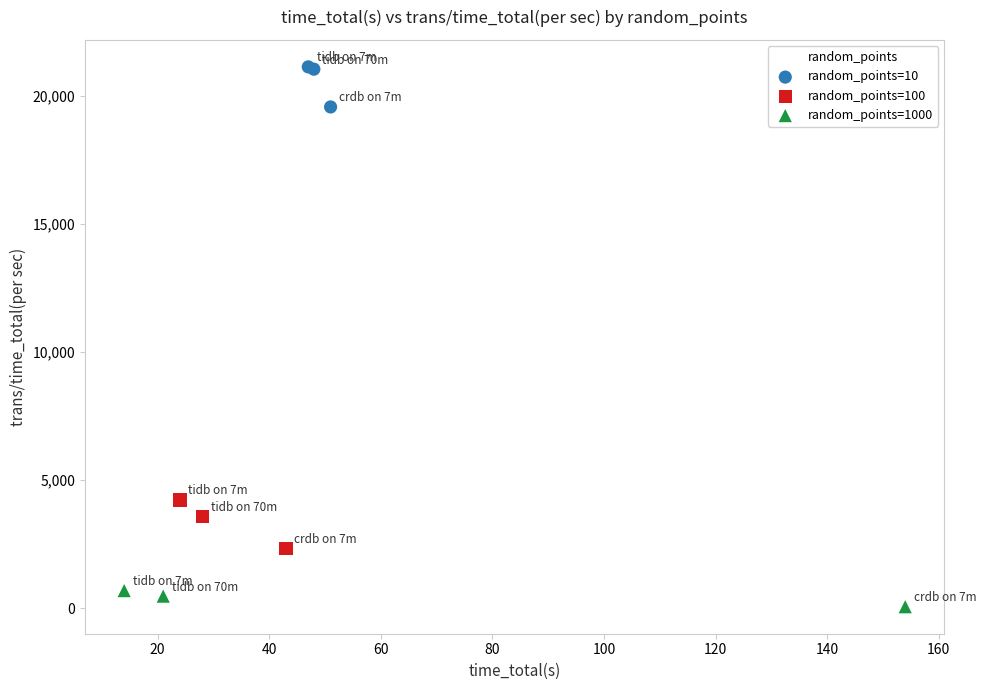

Which series has the largest Y range (max minus min)?

random_points=100